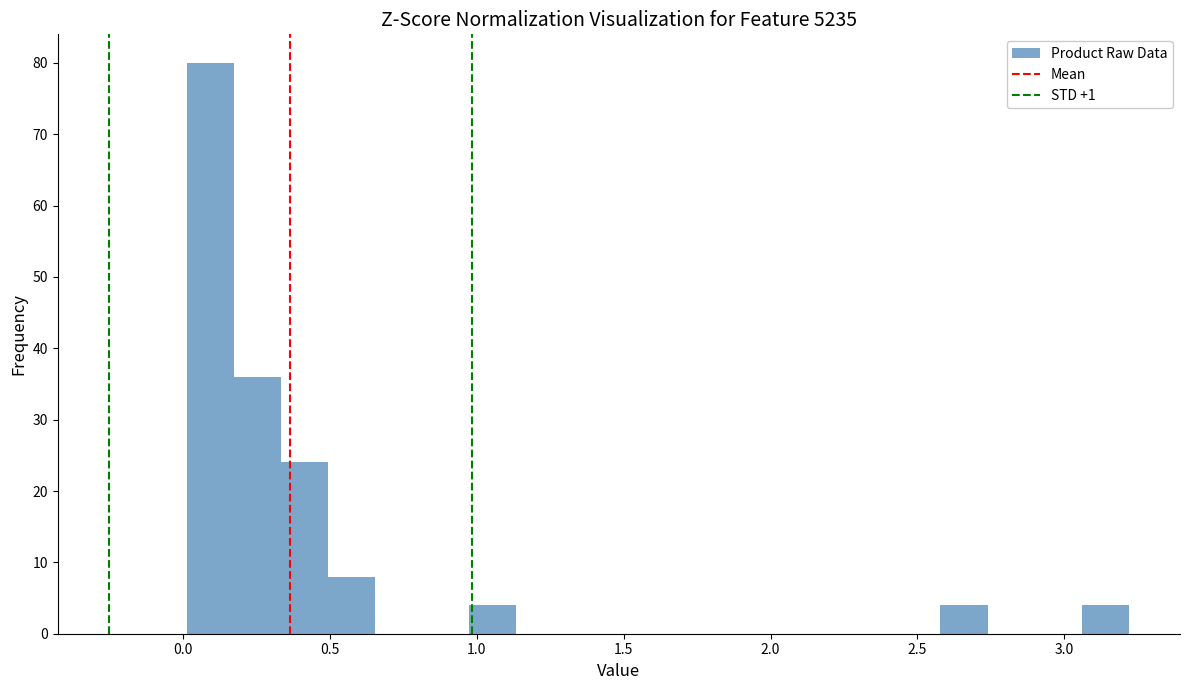

Around what value on the x-axis is the tallest bar? Give the approximate position of its centre, as read against the axis.

0.10